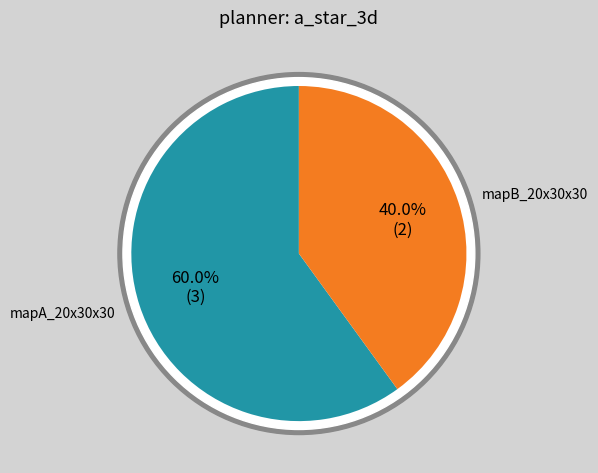

Is mapB_20x30x30 the majority of the pie?

No